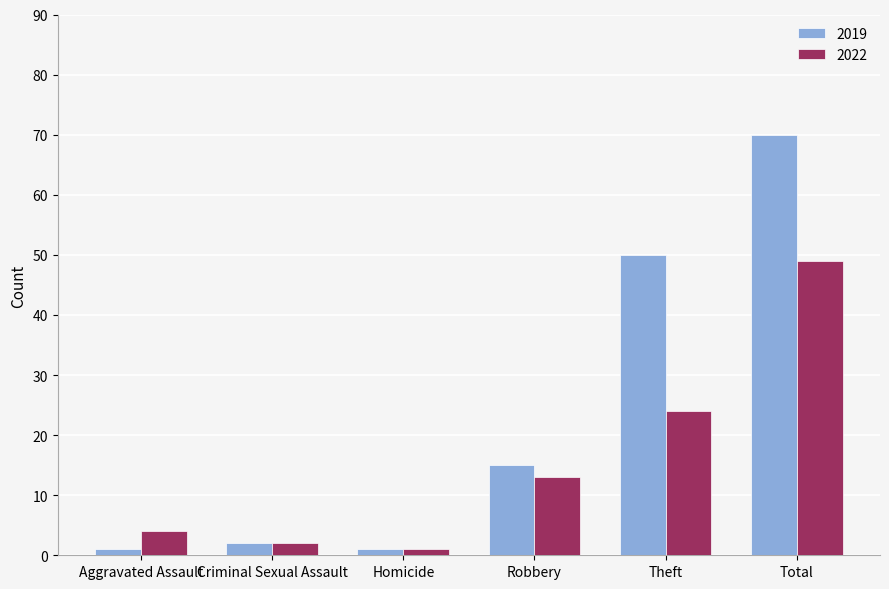

What position from the left is Homicide?

3